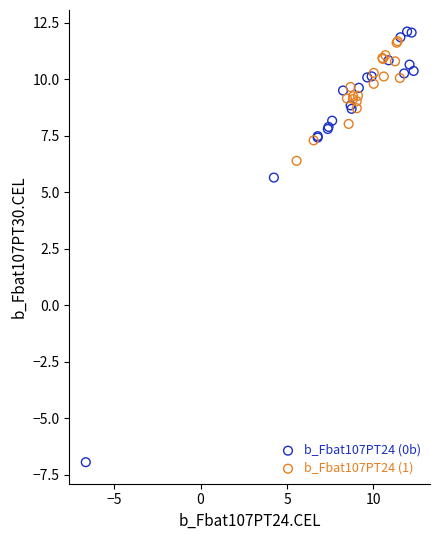

Which series reaches the minimum Y coordinate?

b_Fbat107PT24 (0b)